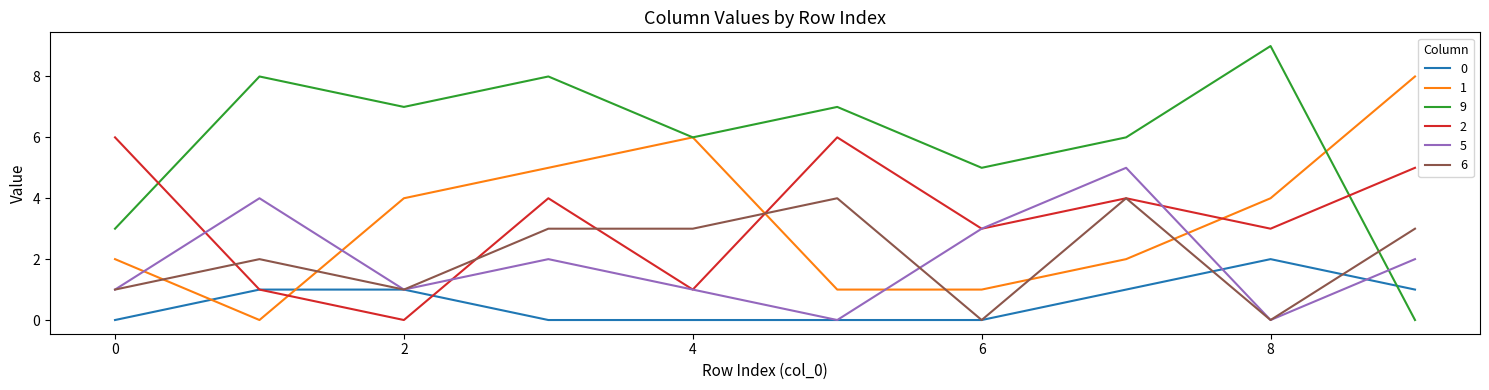

How many categories are shown in the chart?

10